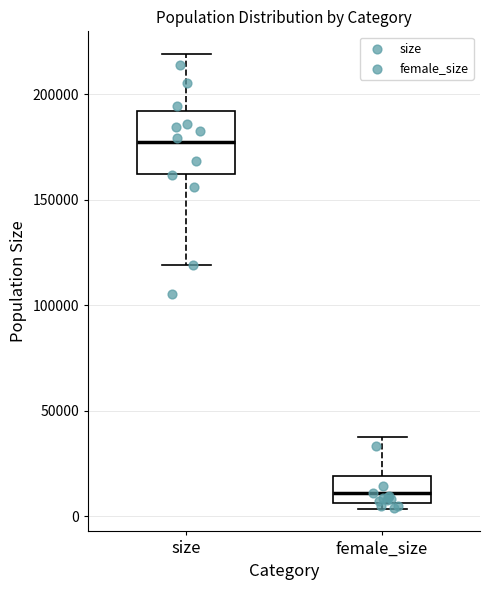

Reading left to right, read every box against the y-axis: the position of its median line, the range the box covers, and the ends of its whiskers. The values are not printed on the chart, so give them approximately, as read against the axis.

size: median 180000, box 160000 to 190000, whiskers 120000 to 220000
female_size: median 10000, box 5000 to 20000, whiskers 5000 (just below the box's lower edge) to 40000